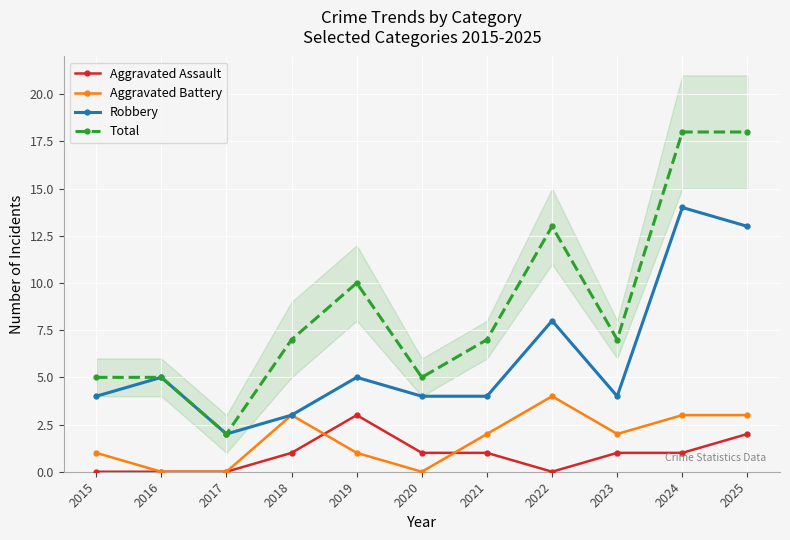

What is the difference between the maximum and minimum values in the Aggravated Battery series?

4